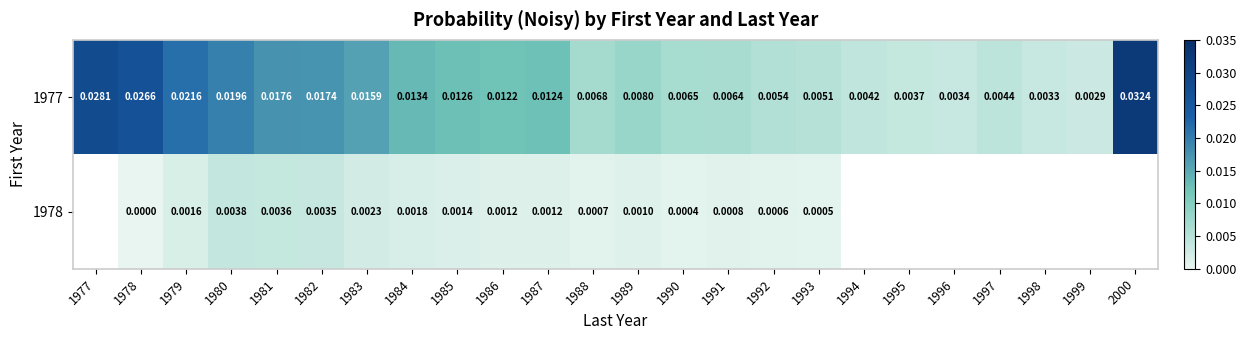

Which series changed the most between 1981 and 1985?

1977